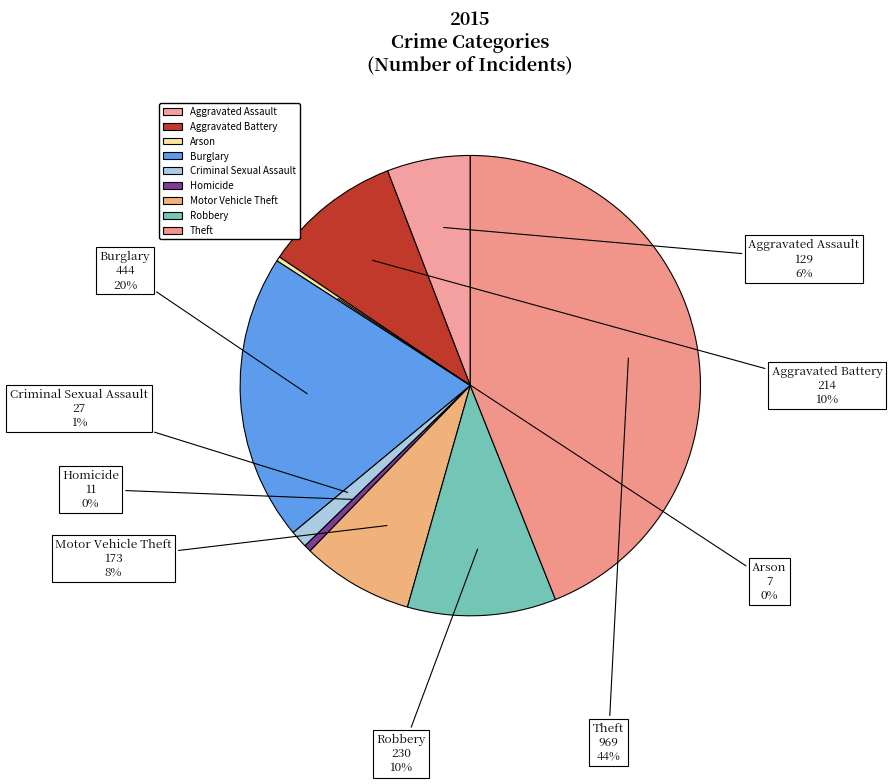

What is the ratio of the value at Criminal Sexual Assault to the value at Aggravated Battery?

0.1